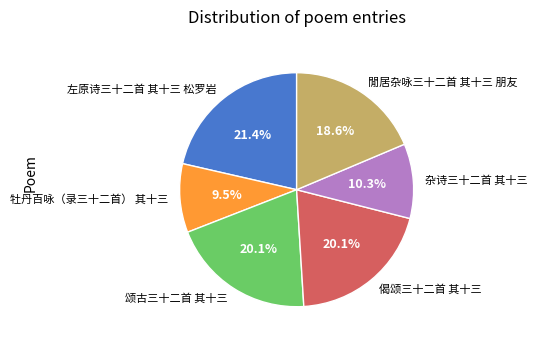

Which slice is the smallest?

牡丹百咏（录三十二首） 其十三